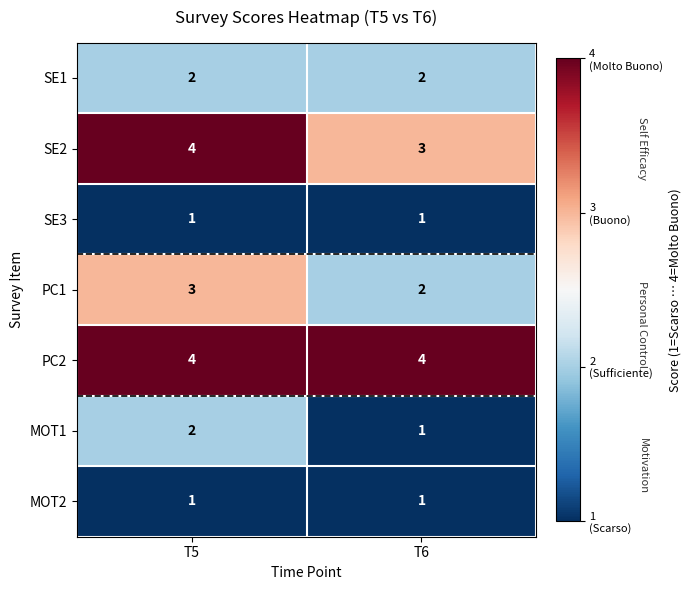

What is the spread (max minus min) of values at T6?

3